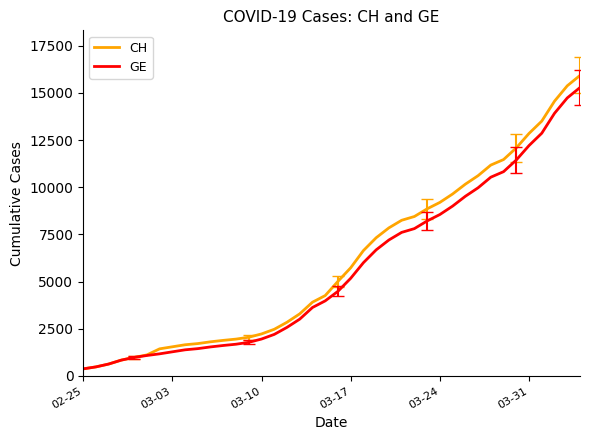

What is the minimum value for GE?

375